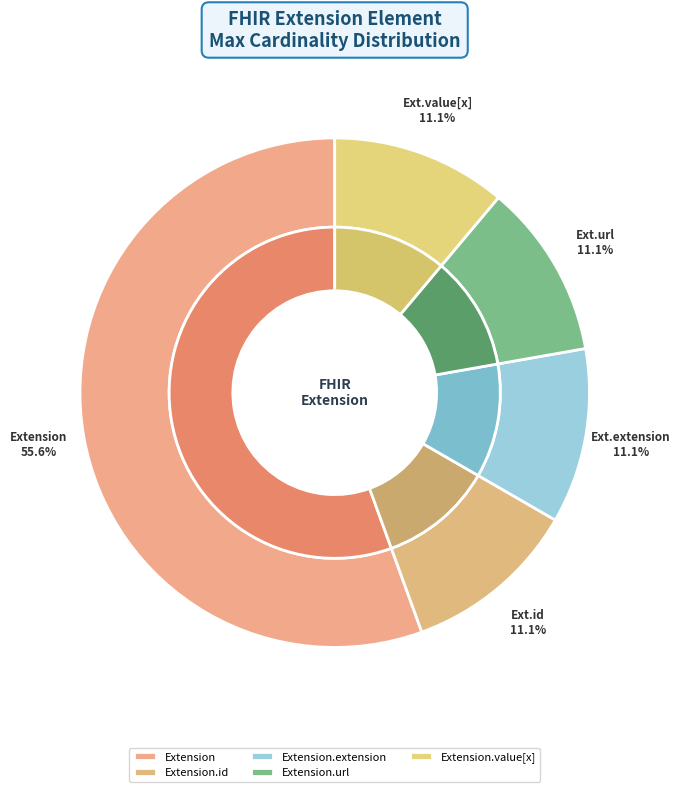

To the nearest percent, what is the average slice percentage?

20%